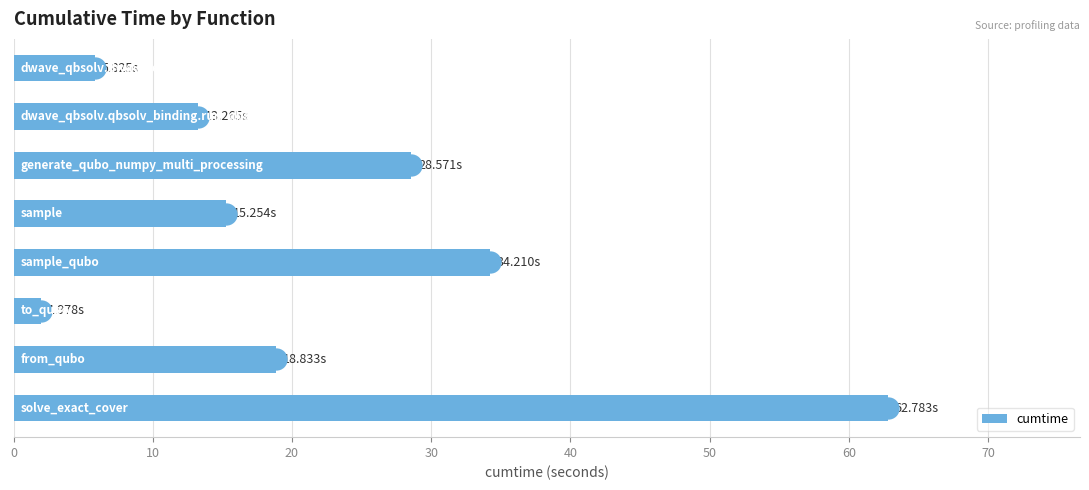

What is the change in value from 10 to 40?

+20.9